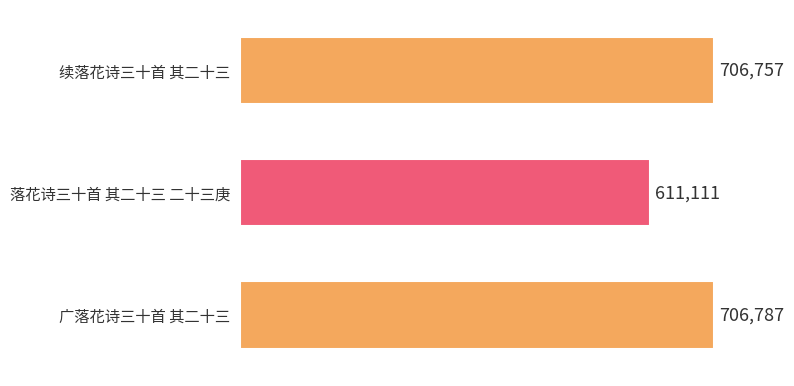

Does the chart contain any negative values?

No